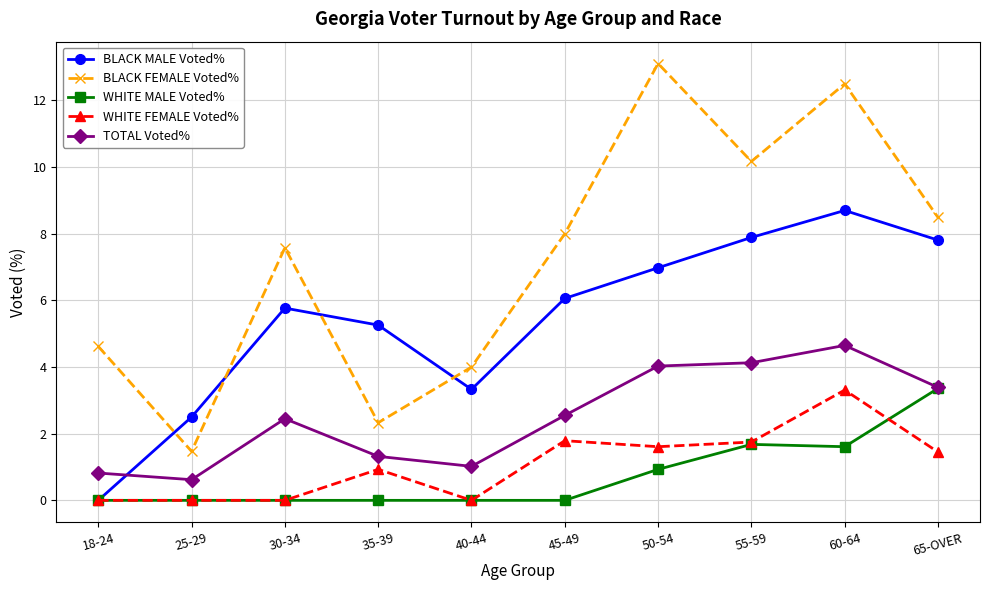

The BLACK MALE Voted% series shows 1.8 at 35-39. True or false?

False